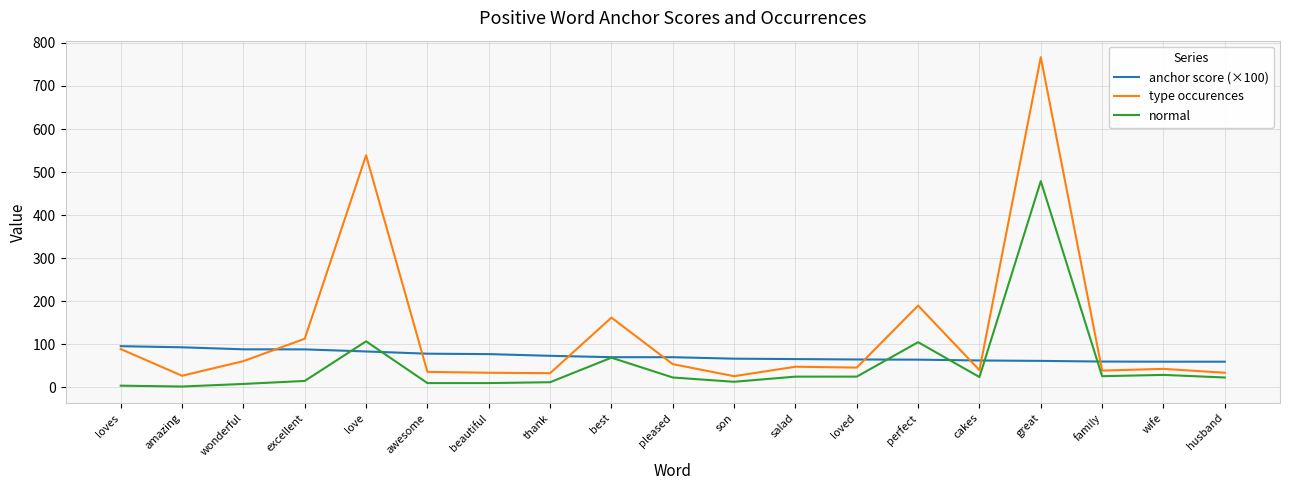

Rank the series by their maximum value, from lowest to highest.

anchor score (×100), normal, type occurences